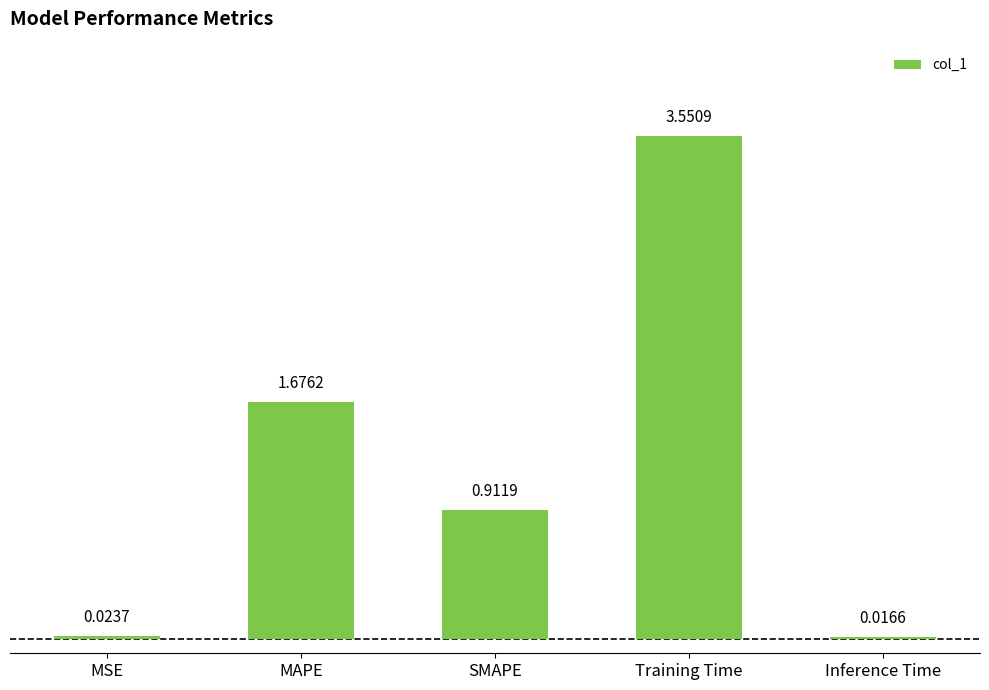

What is the change in value from MAPE to Inference Time?

-1.7